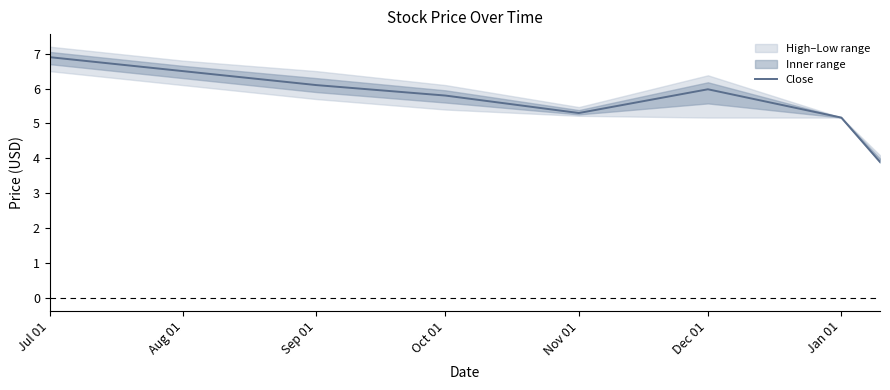

What is the minimum value for Close?

3.9